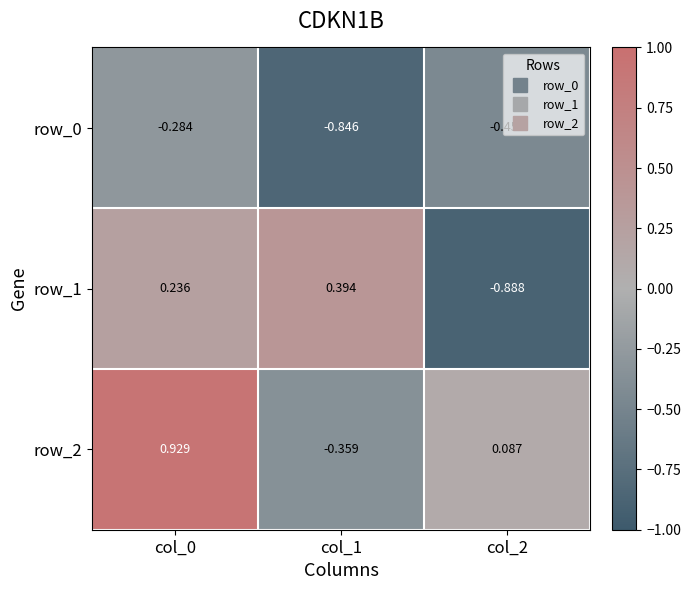

Rank the series by their average value, from lowest to highest.

row_0, row_1, row_2